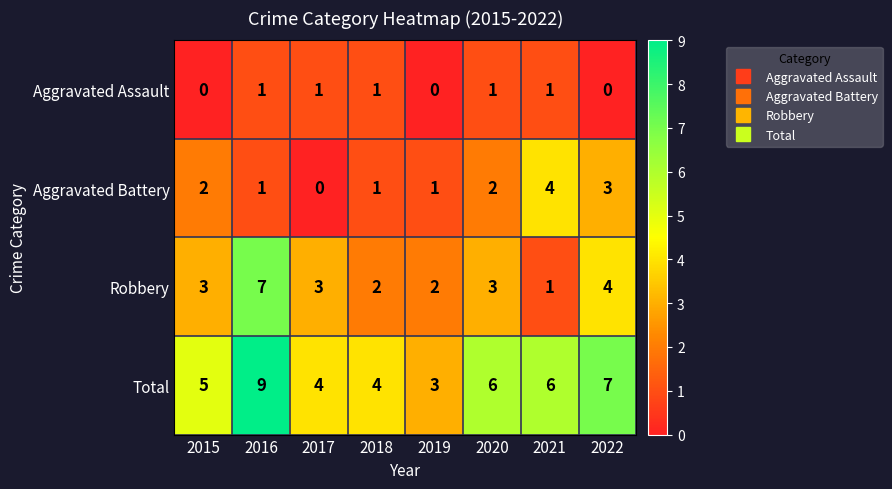

At 2019, list the series in order from smallest to largest.

Aggravated Assault, Aggravated Battery, Robbery, Total